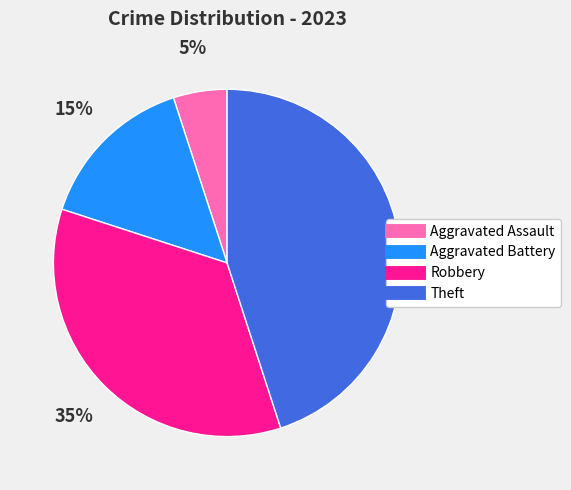

What percentage is the Aggravated Battery slice, to the nearest percent?

15%